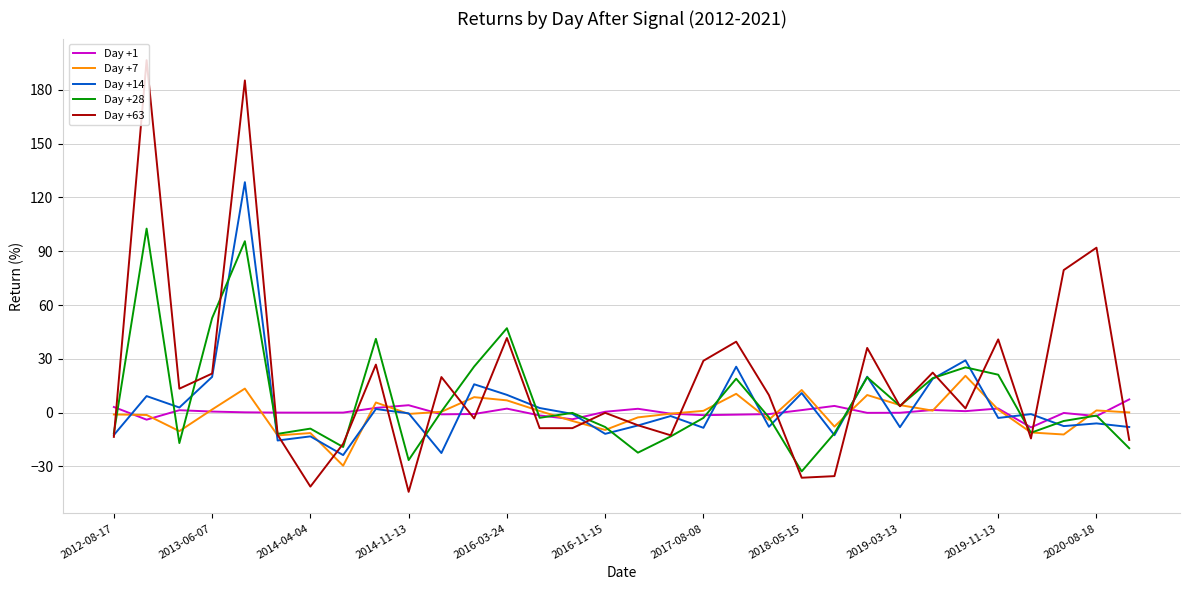

Rank the series by their maximum value, from highest to lowest.

Day +63, Day +14, Day +28, Day +7, Day +1